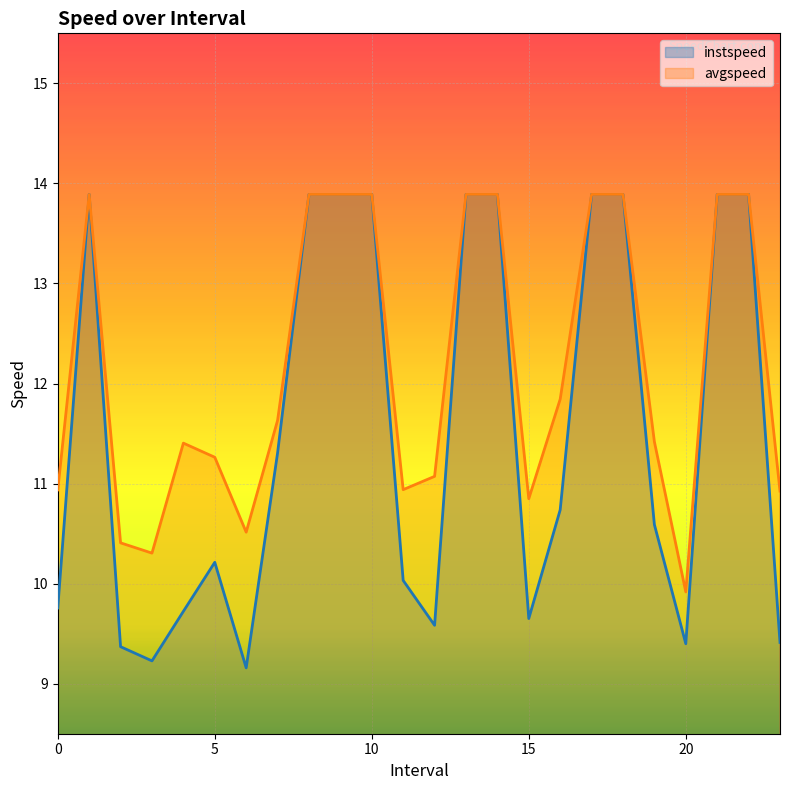

What is the value of the avgspeed point at the 19th from the left?

13.9